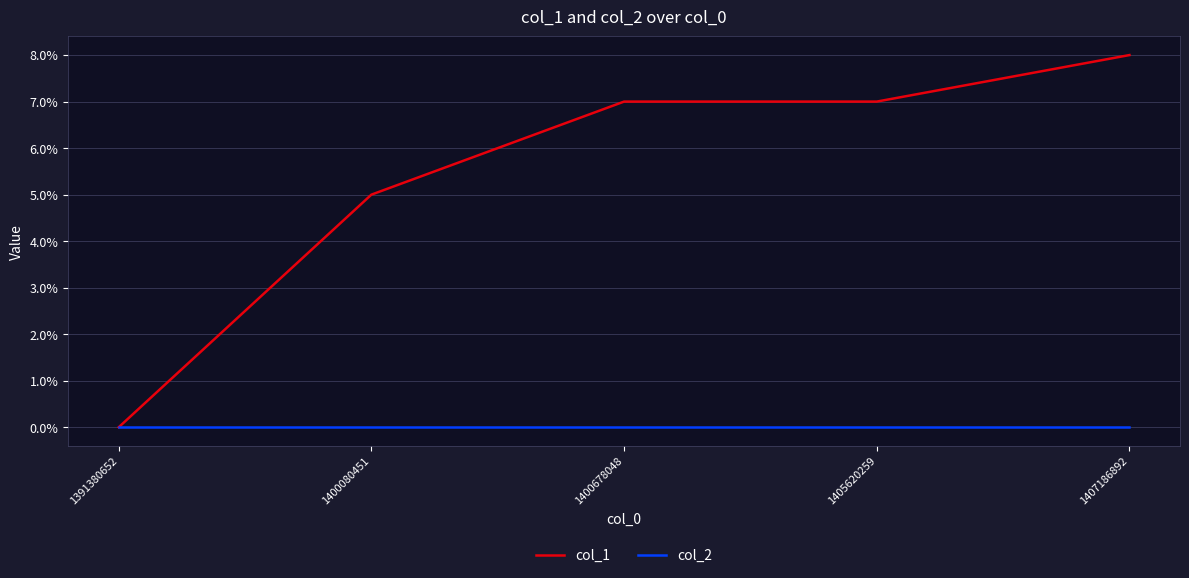

Reading left to right, what are all the values shown in this chart?

col_1: 1391380652=0	1400080451=5	1400678048=7	1405620259=7	1407186892=8
col_2: 1391380652=0	1400080451=0	1400678048=0	1405620259=0	1407186892=0